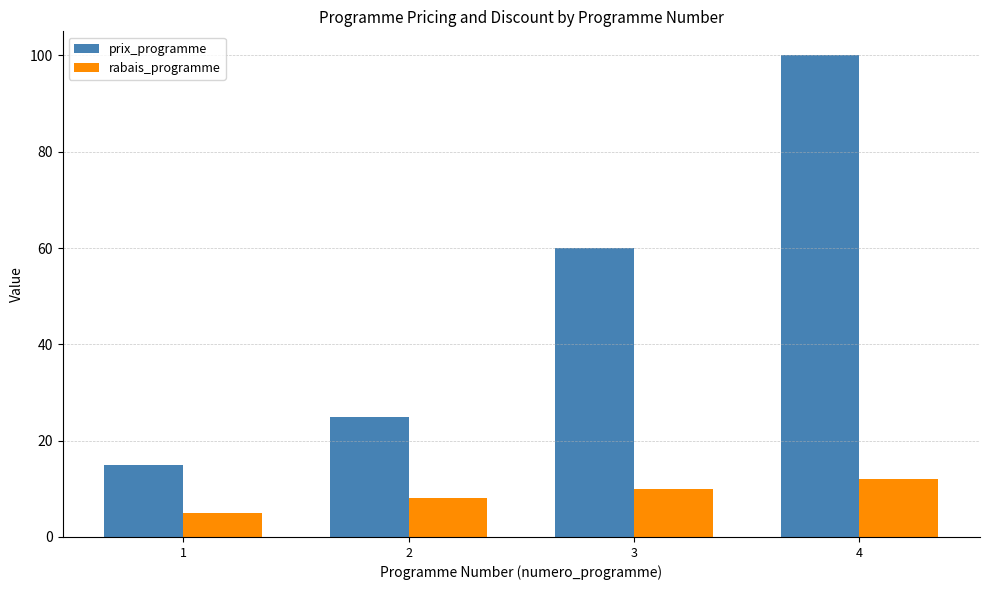

At which label does rabais_programme reach its peak?

4